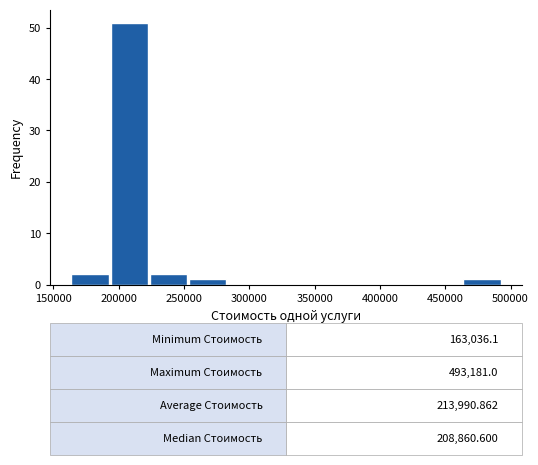

Over which range of the x-axis is the bar tallest?

195000 to 225000